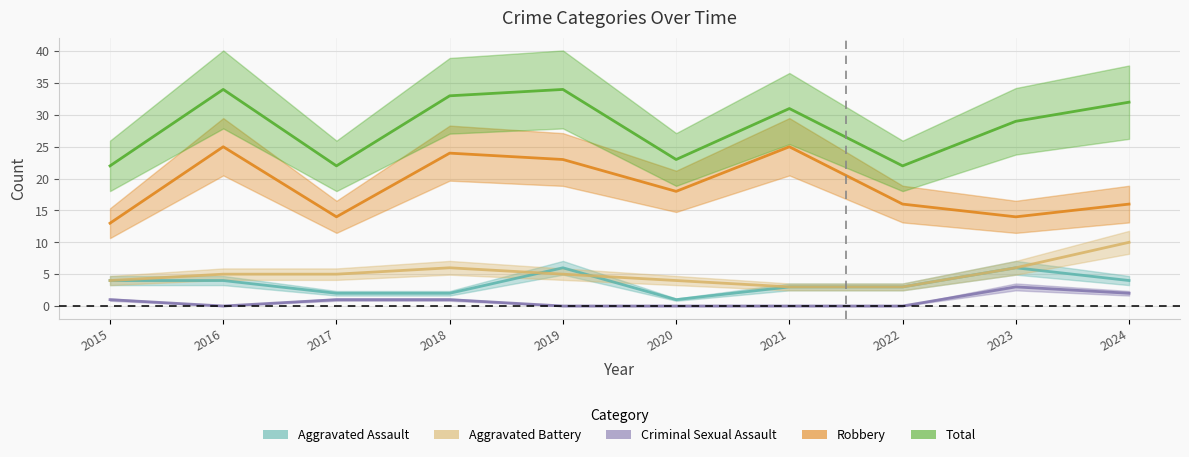

Count the number of data series in this chart.

5